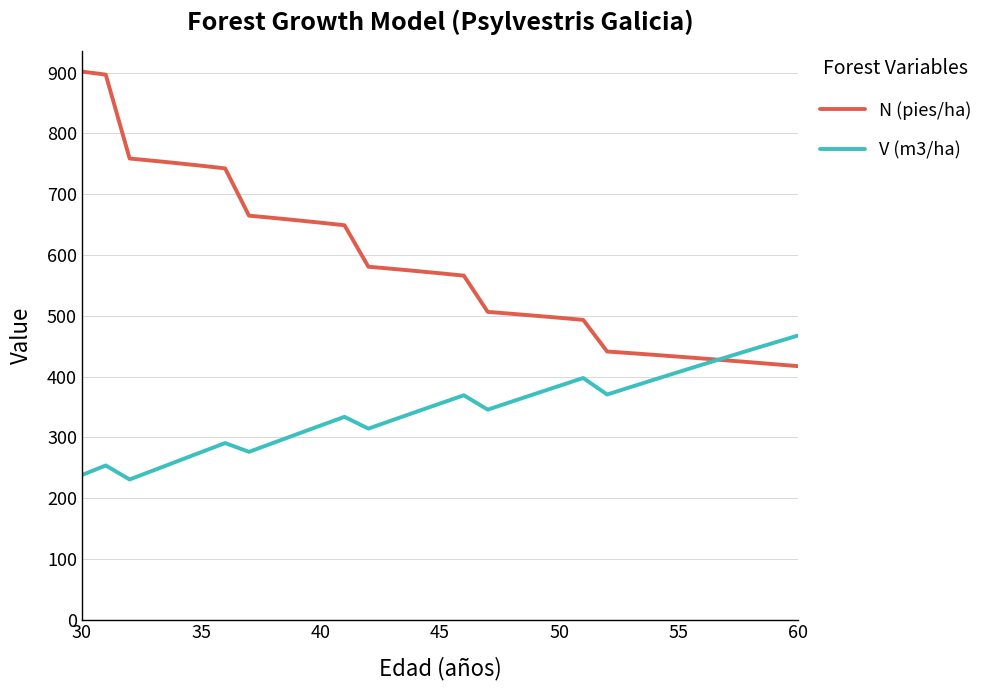

How many times do V (m3/ha) and N (pies/ha) cross each other?

1